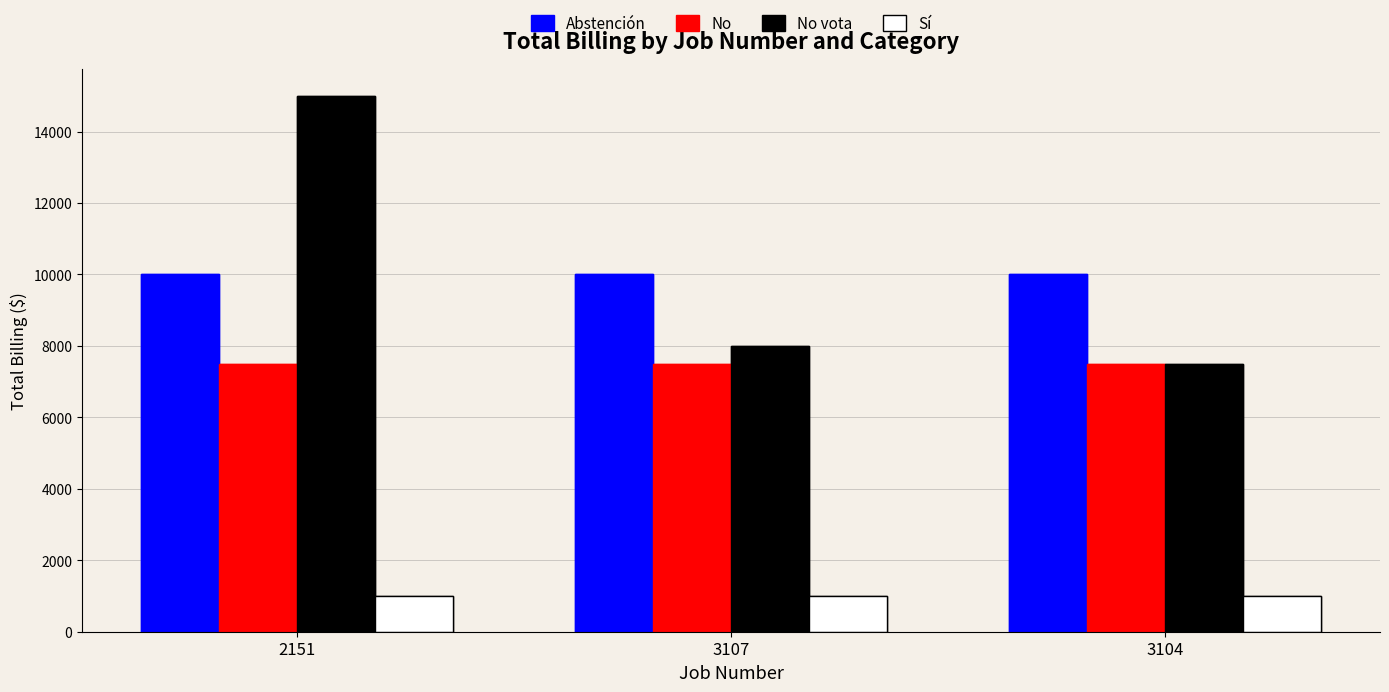

Are the bars grouped side by side (vs. stacked)?

Yes